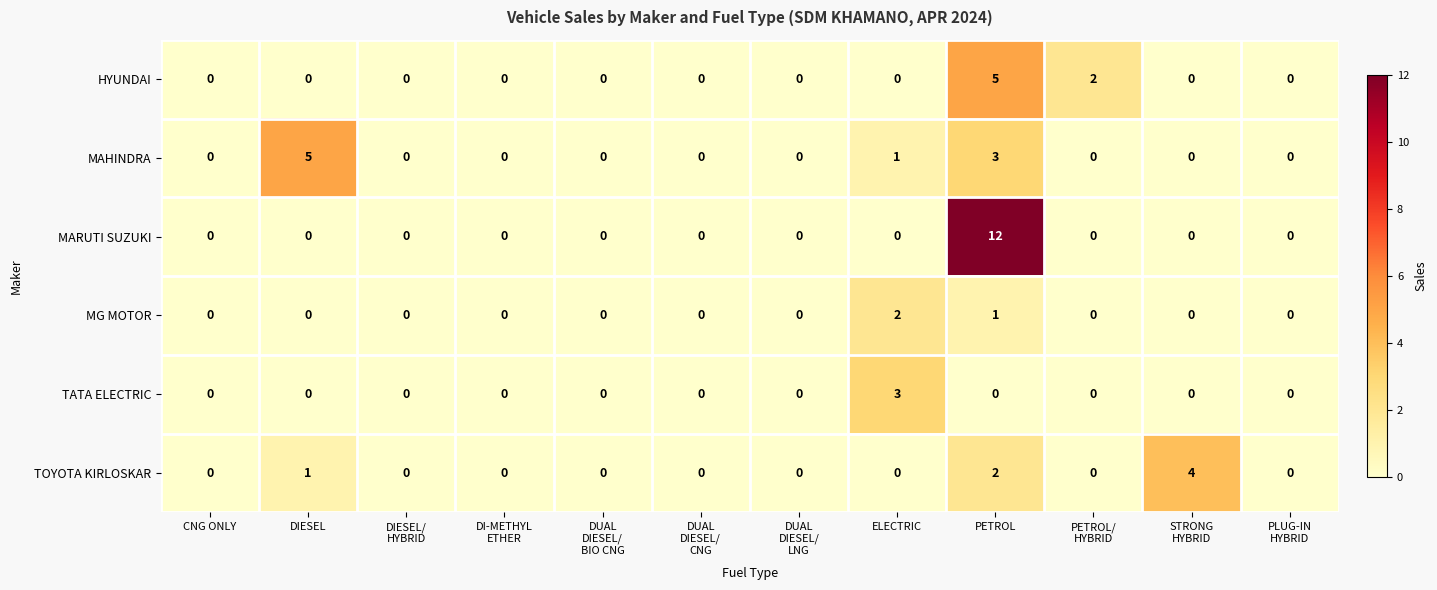

The TOYOTA KIRLOSKAR series shows 1 at DIESEL. True or false?

True